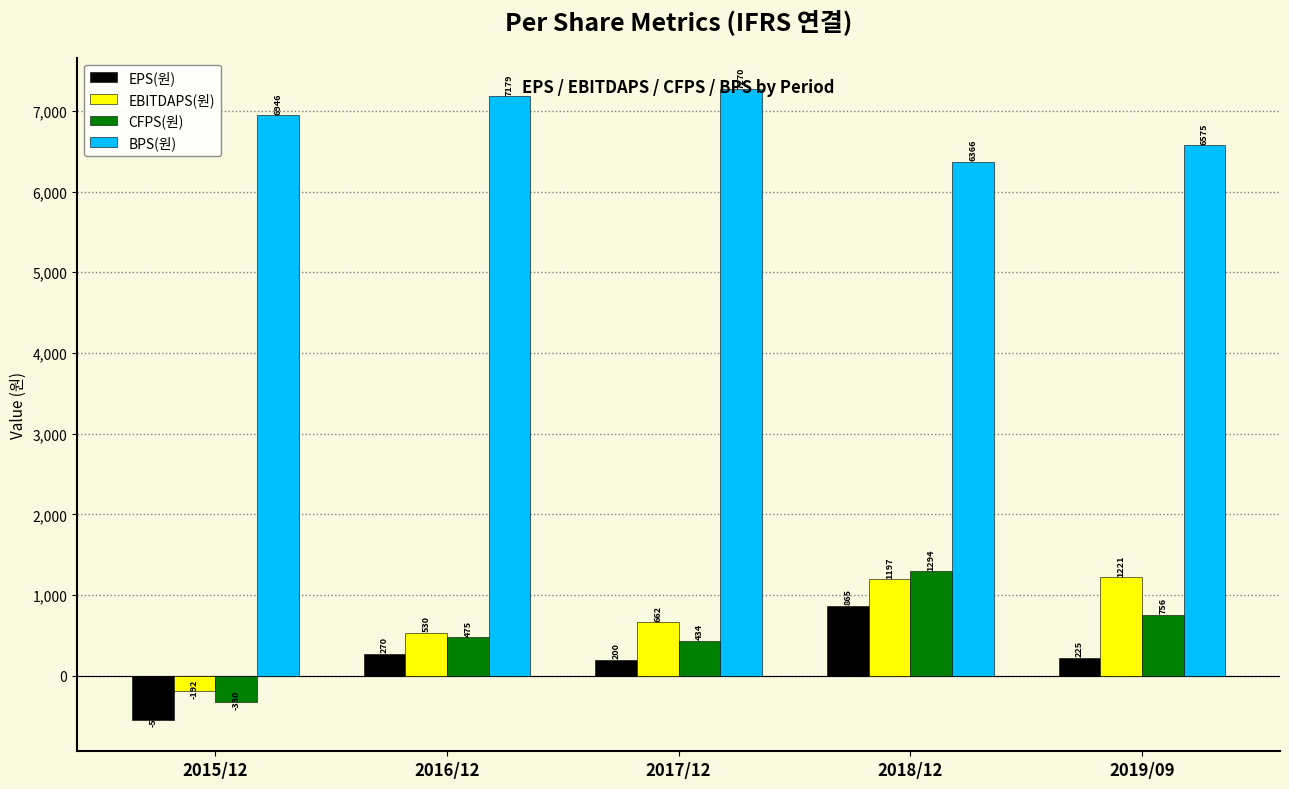

What are all the series names shown in the legend?

EPS(원), EBITDAPS(원), CFPS(원), BPS(원)